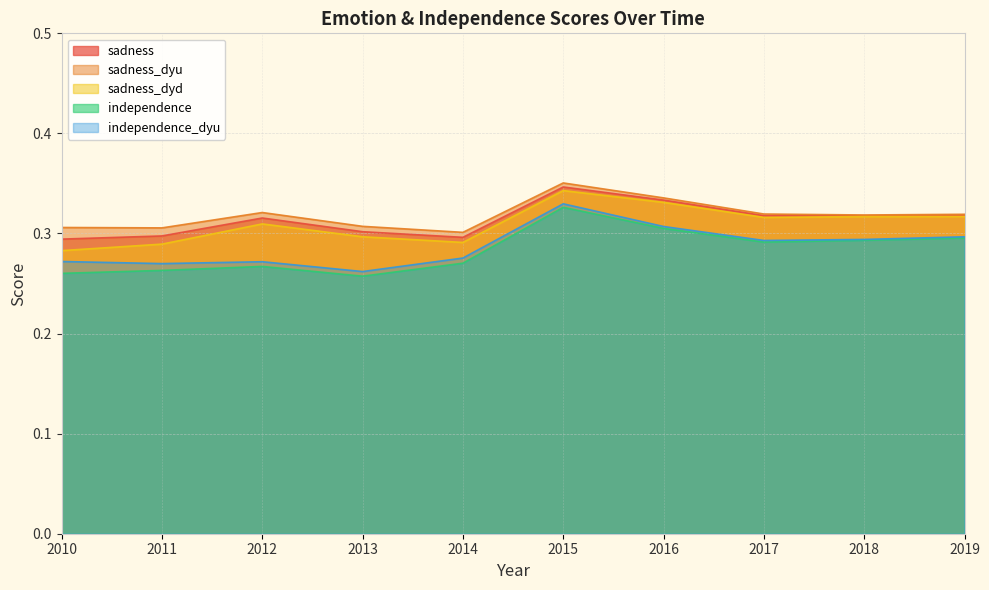

Which series has the largest range (max minus min)?

independence